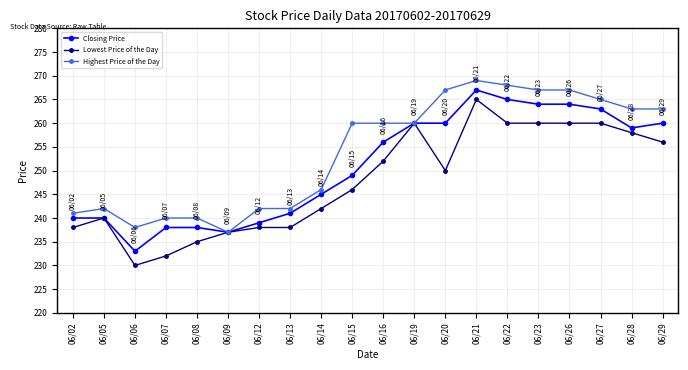

Does the chart have visible grid lines?

Yes